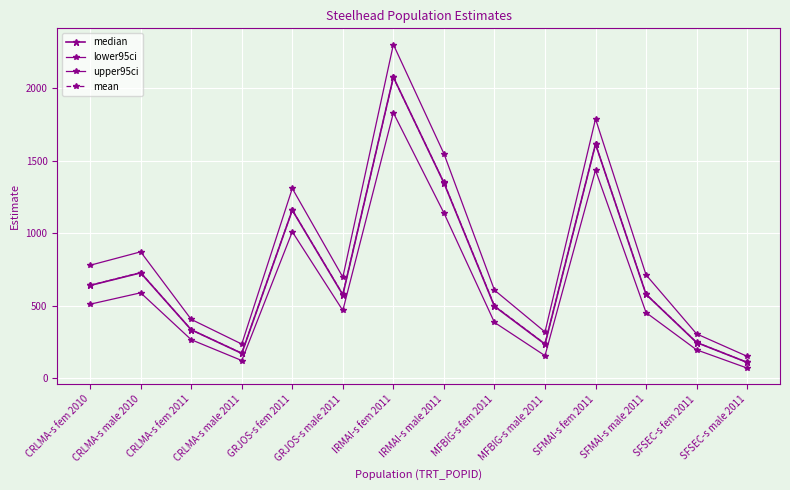

Rank the categories by median value from highest to lowest.

IRMAI-s fem 2011, SFMAI-s fem 2011, IRMAI-s male 2011, GRJOS-s fem 2011, CRLMA-s male 2010, CRLMA-s fem 2010, SFMAI-s male 2011, GRJOS-s male 2011, MFBIG-s fem 2011, CRLMA-s fem 2011, SFSEC-s fem 2011, MFBIG-s male 2011, CRLMA-s male 2011, SFSEC-s male 2011